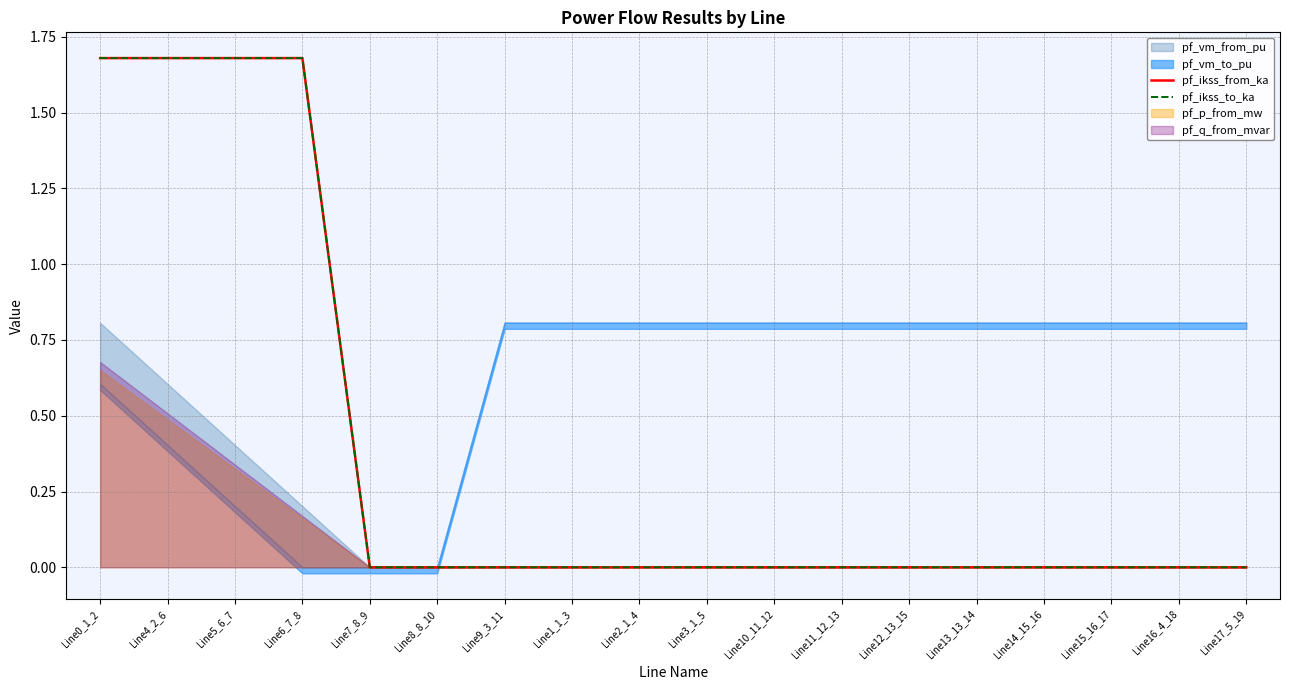

What is the difference between the maximum and second lowest values in the pf_ikss_from_ka series?

1.7